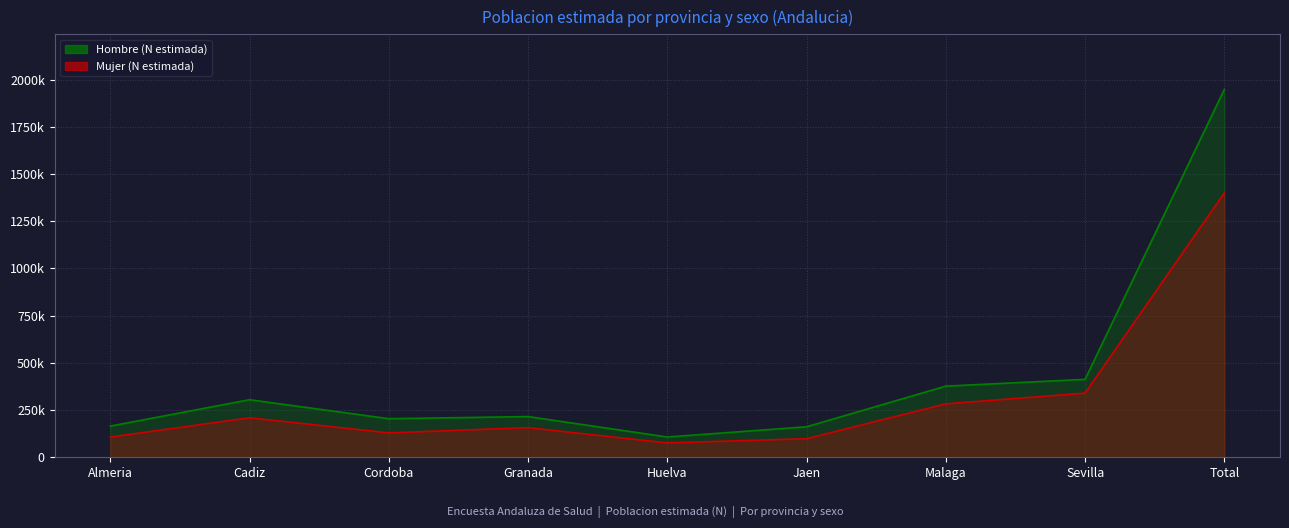

What is the spread (max minus min) of values at Cadiz?

95622